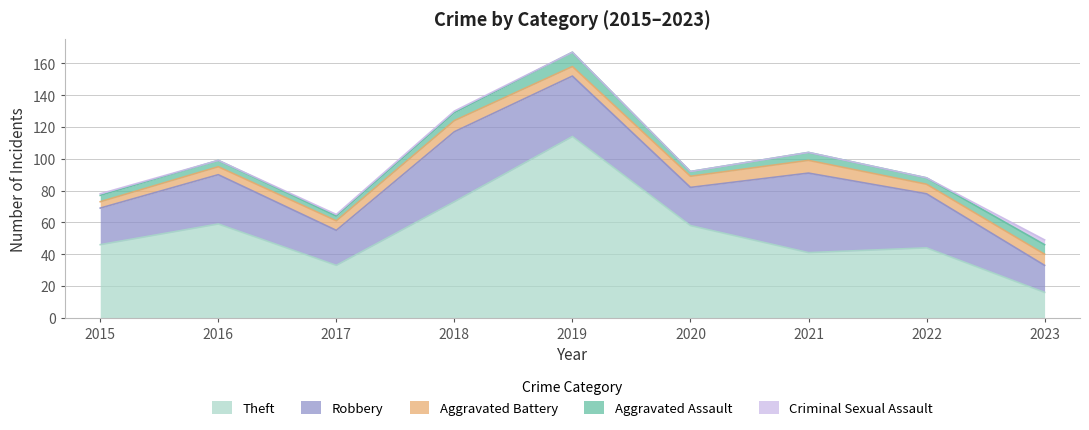

Reading left to right, extract all data points from this chart.

Aggravated Assault: 2015=4	2016=4	2017=3	2018=5	2019=9	2020=3	2021=5	2022=4	2023=6
Aggravated Battery: 2015=4	2016=5	2017=6	2018=7	2019=6	2020=7	2021=8	2022=6	2023=7
Robbery: 2015=23	2016=31	2017=22	2018=44	2019=38	2020=24	2021=50	2022=34	2023=17
Theft: 2015=46	2016=59	2017=33	2018=73	2019=114	2020=58	2021=41	2022=44	2023=16
Criminal Sexual Assault: 2015=1	2016=0	2017=1	2018=1	2019=0	2020=0	2021=0	2022=0	2023=3